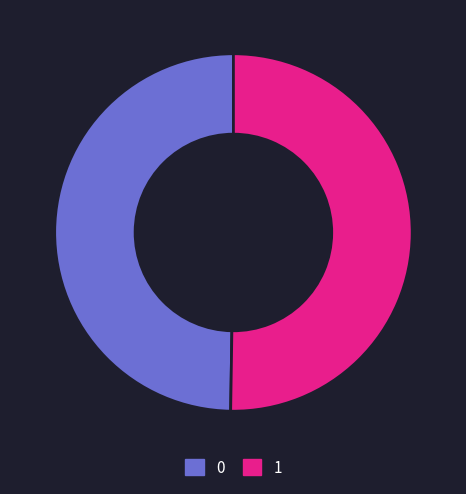

True or false: 0 accounts for 41% of the total.

False